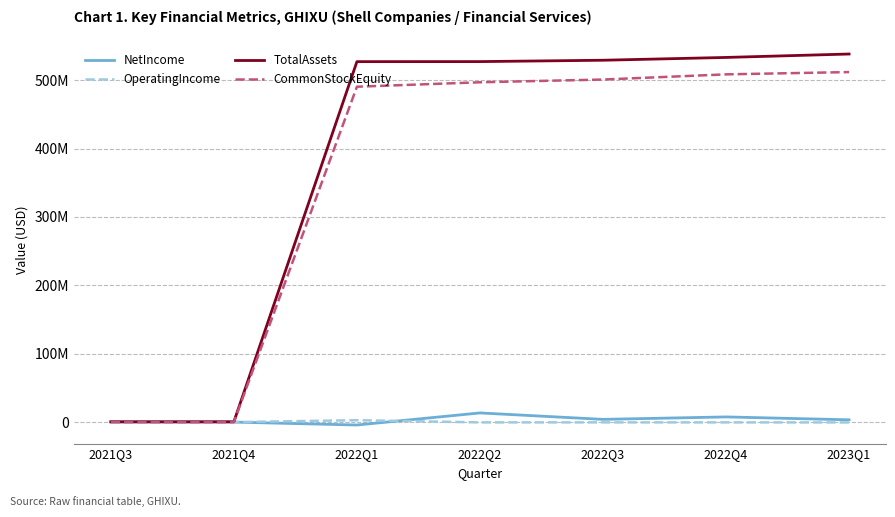

Which series changed the most between 2022Q1 and 2023Q1?

CommonStockEquity